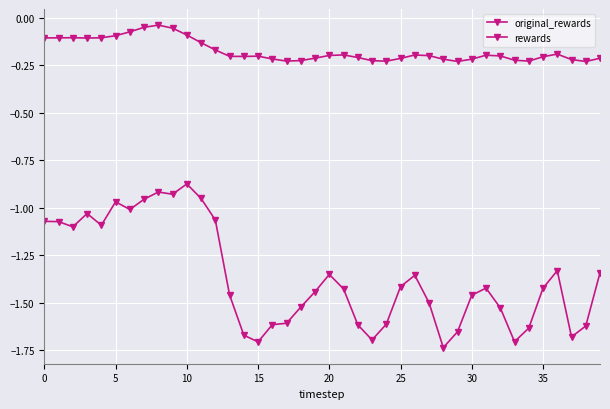

Which series has the largest range (max minus min)?

rewards